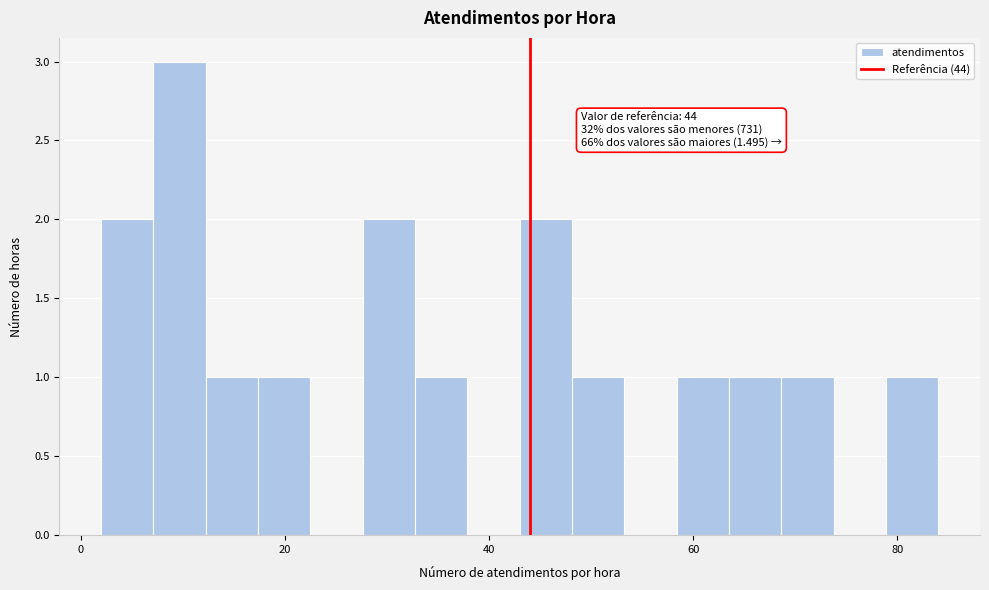

Read against the x-axis, roughly where is the centre of the tallest bar?

10